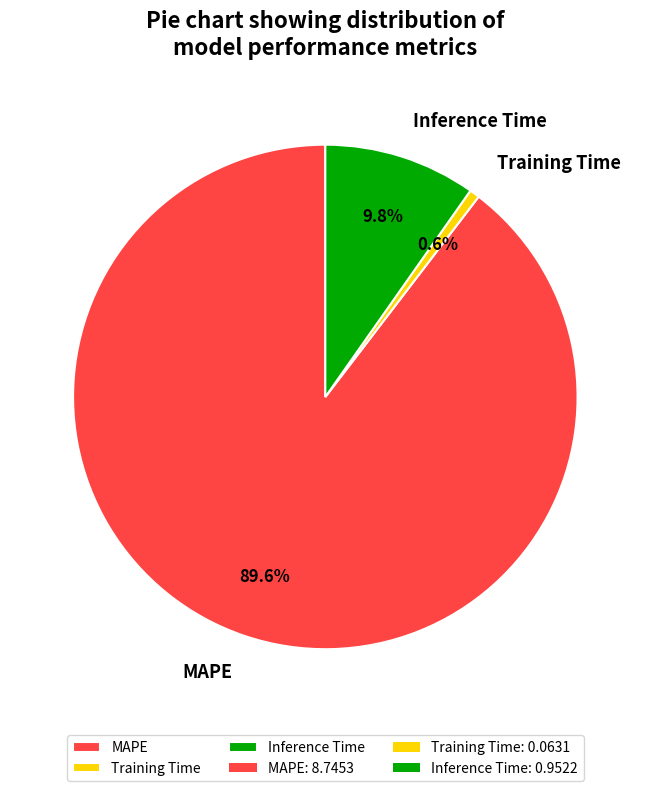

Between Inference Time and Training Time, which is larger?

Inference Time